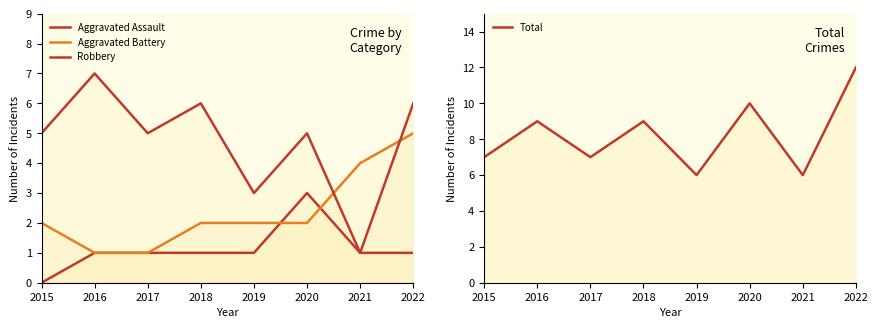

Between 2016 and 2022, which is larger?

2016